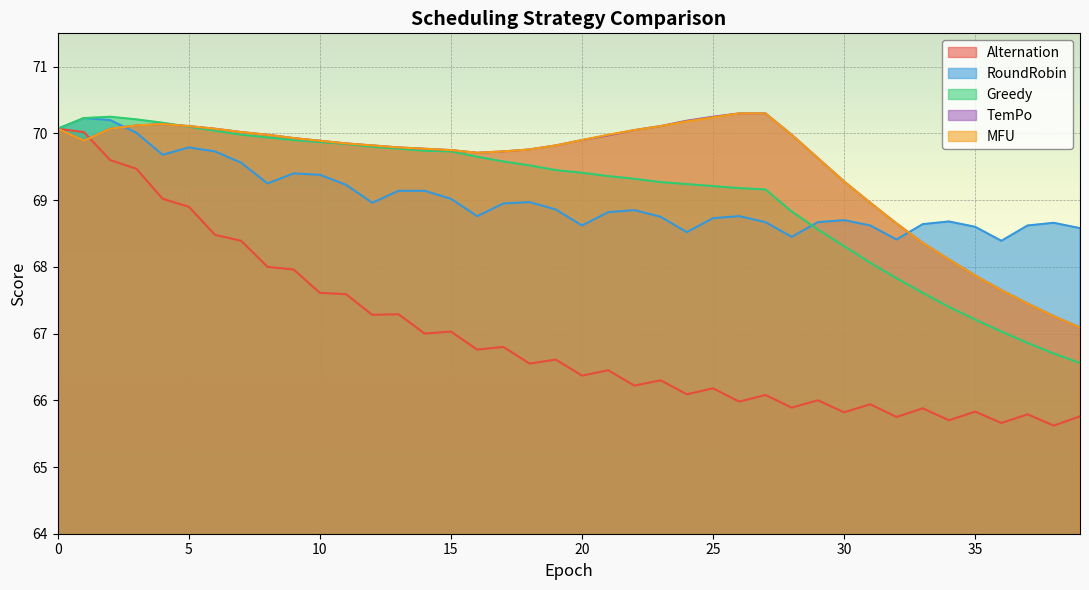

What is the minimum value for RoundRobin?

68.4